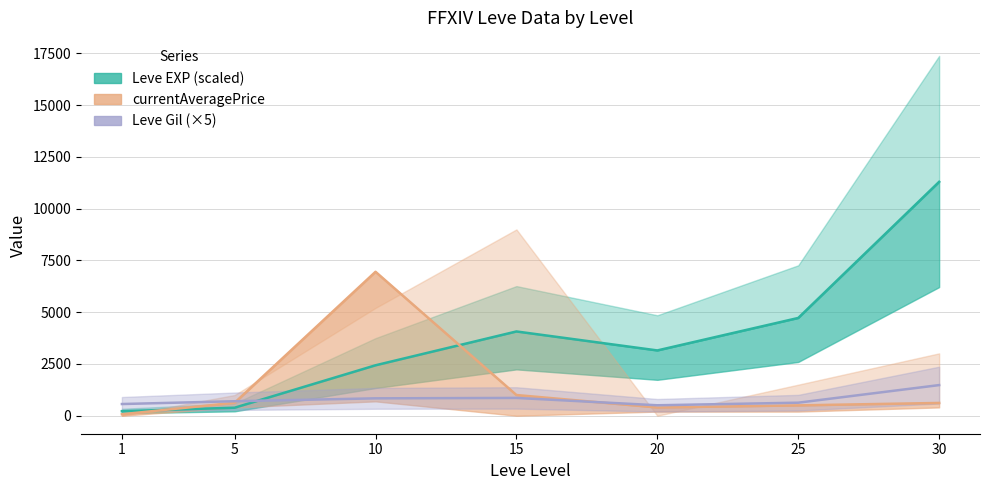

What is the difference between the maximum and minimum values in the currentAveragePrice series?

6881.8